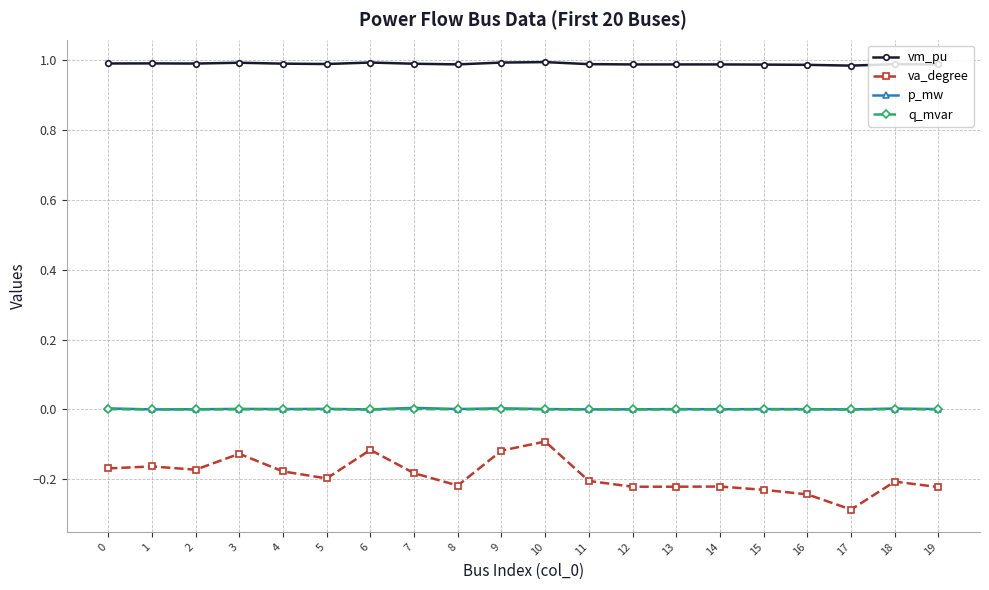

Which series has the widest spread of values?

va_degree